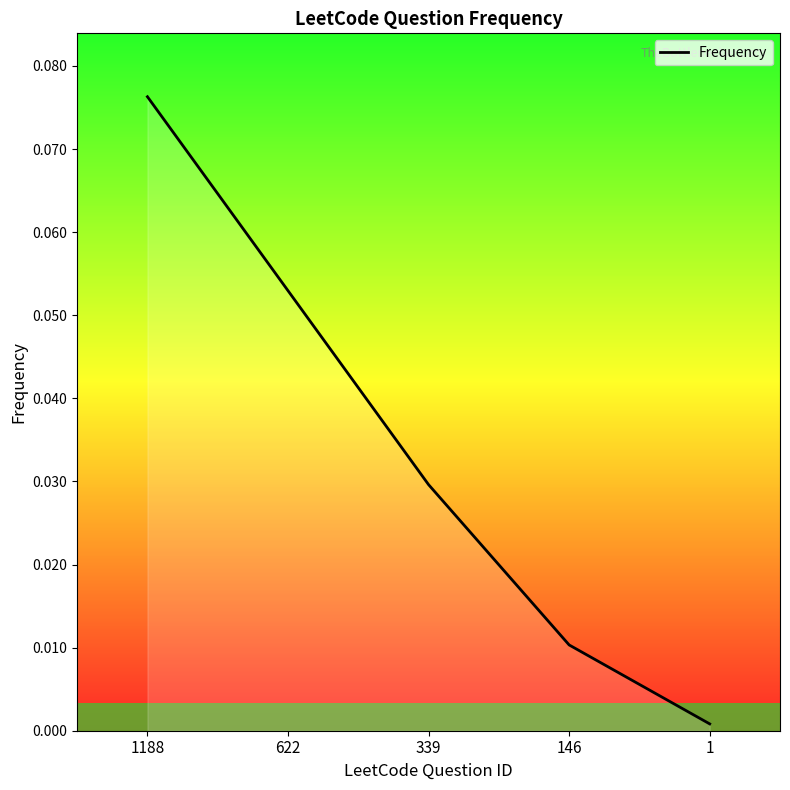

True or false: the data shows 0.1 at 339.

False